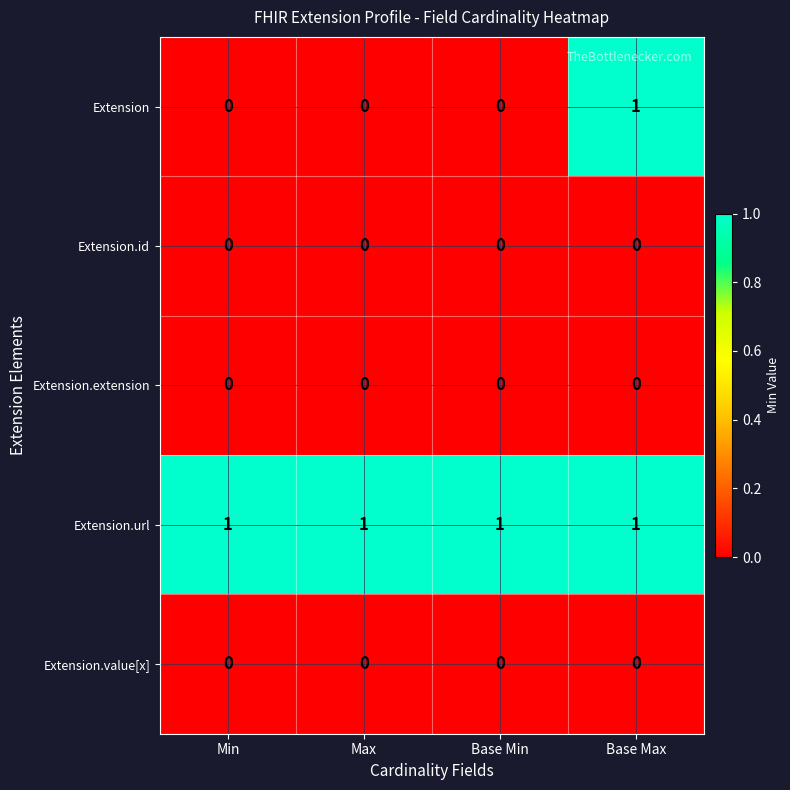

True or false: Extension.url has a value of 1 at Max.

True